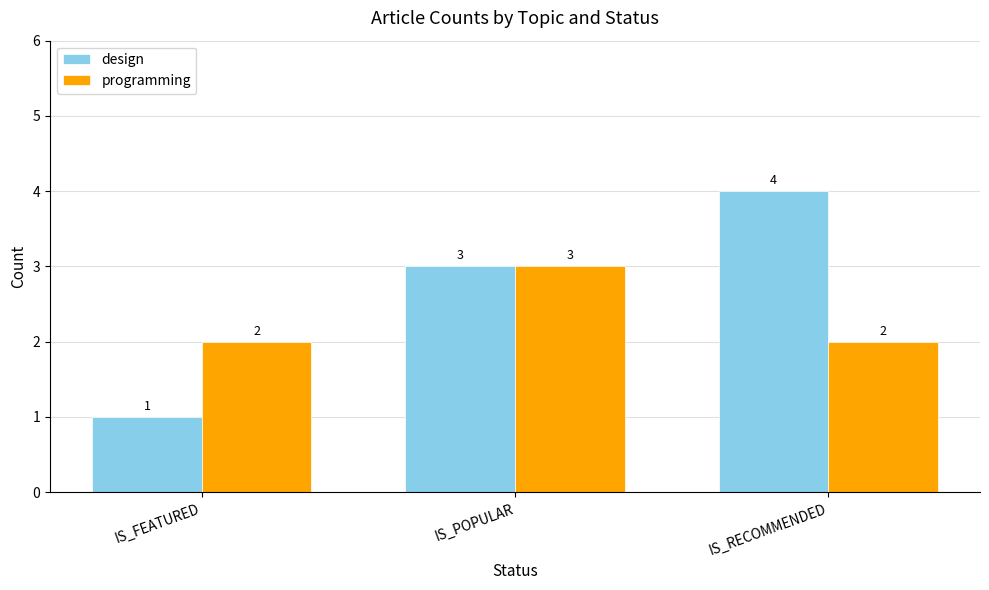

Which series has the largest range (max minus min)?

design